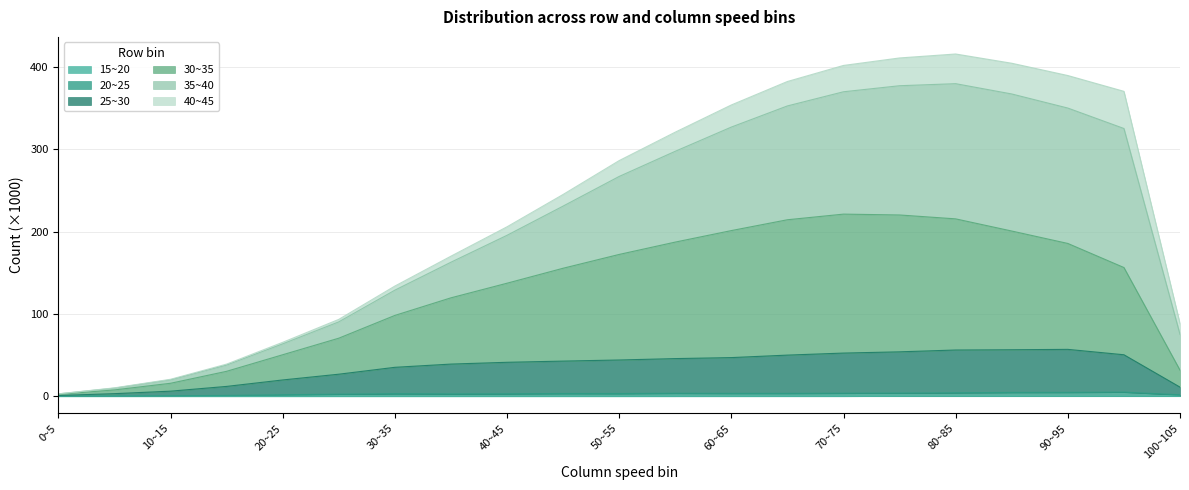

In 25~30, how many points are higher than both neighbors (excluding endpoints)?

1